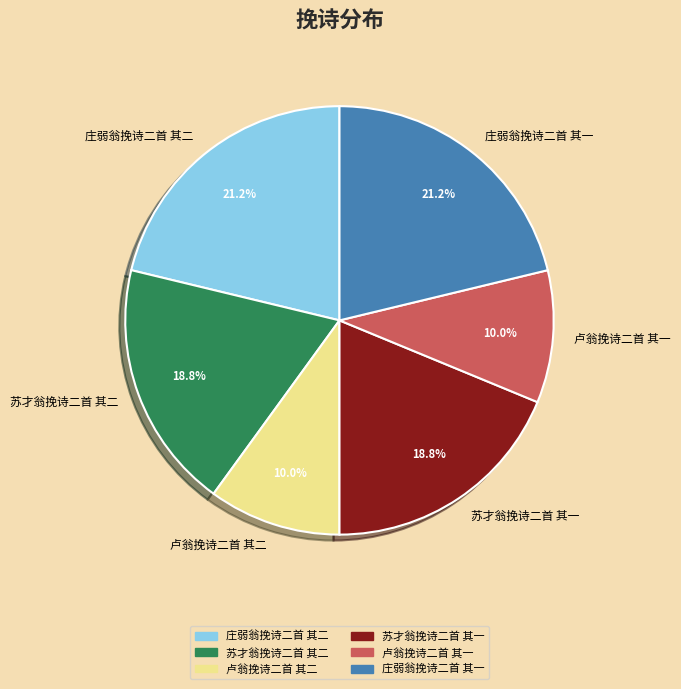

What is the total percentage of 苏才翁挽诗二首 其二 and 庄弱翁挽诗二首 其二?

40.0%